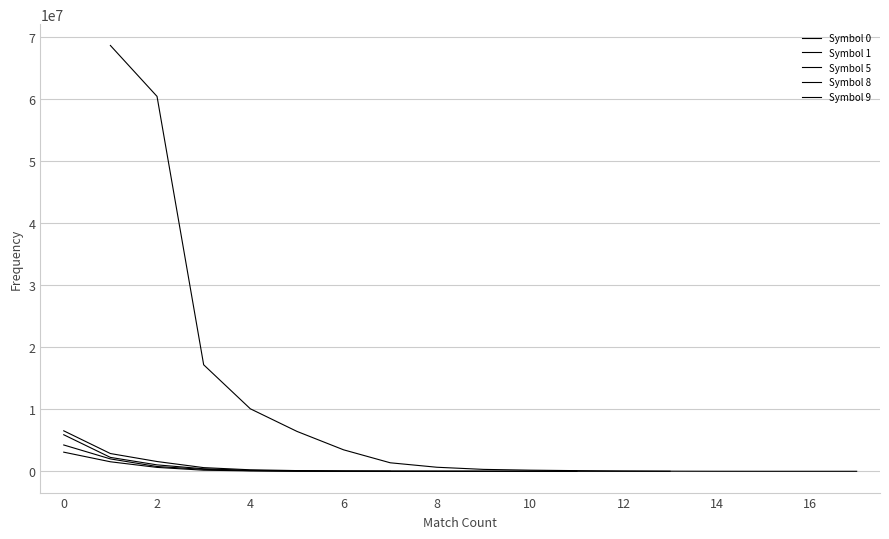

What is the difference between the maximum and minimum values in the Symbol 1 series?

5892858.0